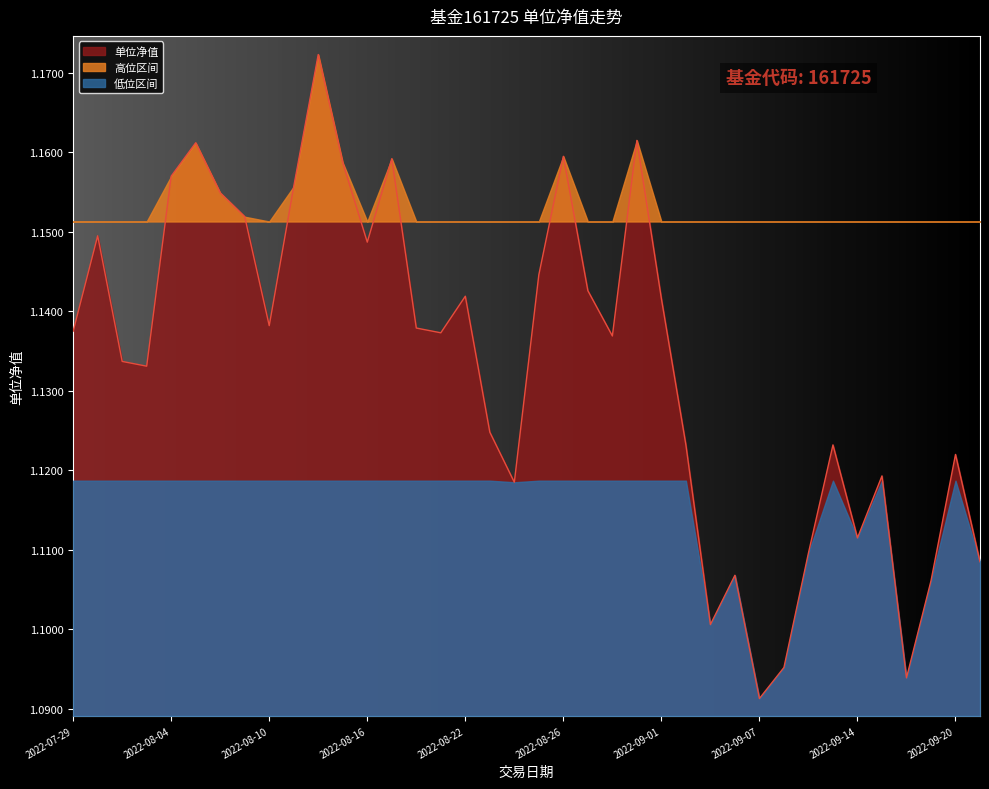

Which category has the lowest value across all series?

2022-09-07